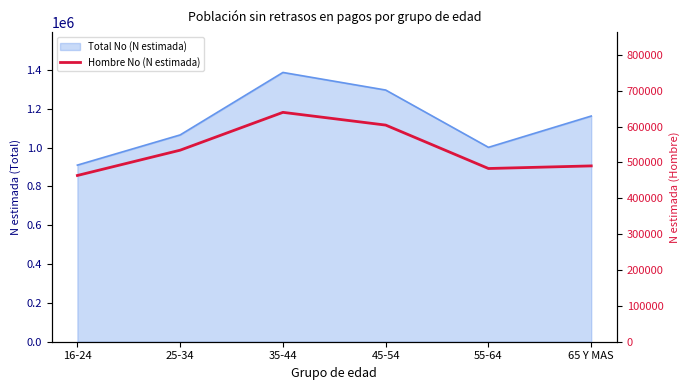

Which category has the lowest value across all series?

16-24